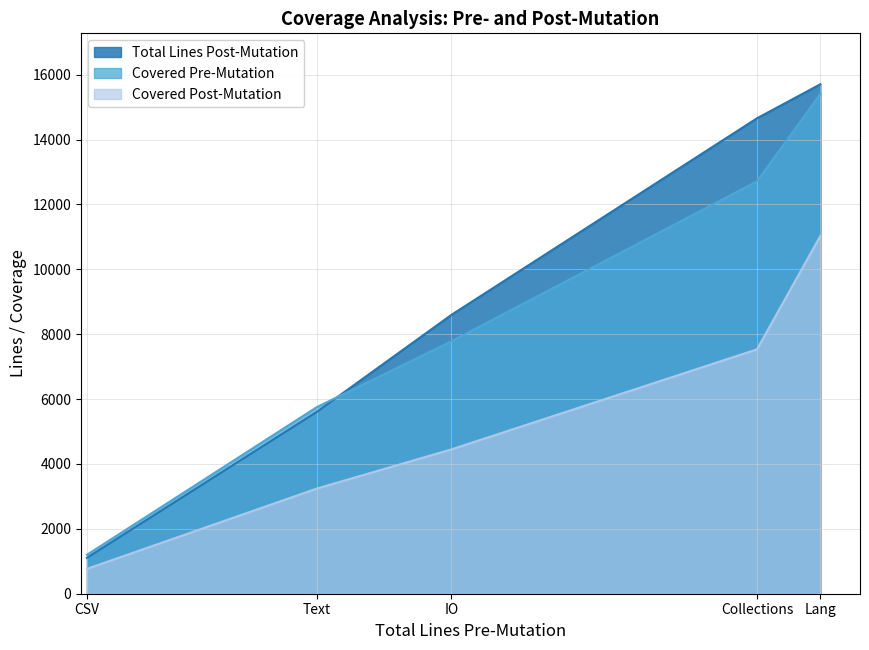

What is the sum of all Total Lines Post-Mutation values?

45678